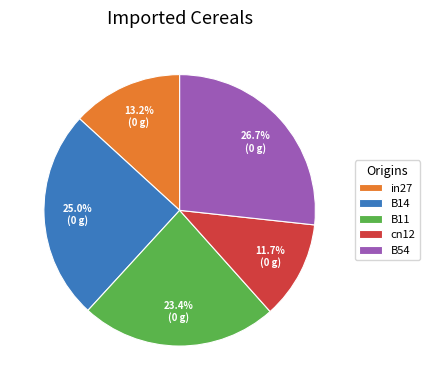

Rank the categories by value from highest to lowest.

B54, B14, B11, in27, cn12